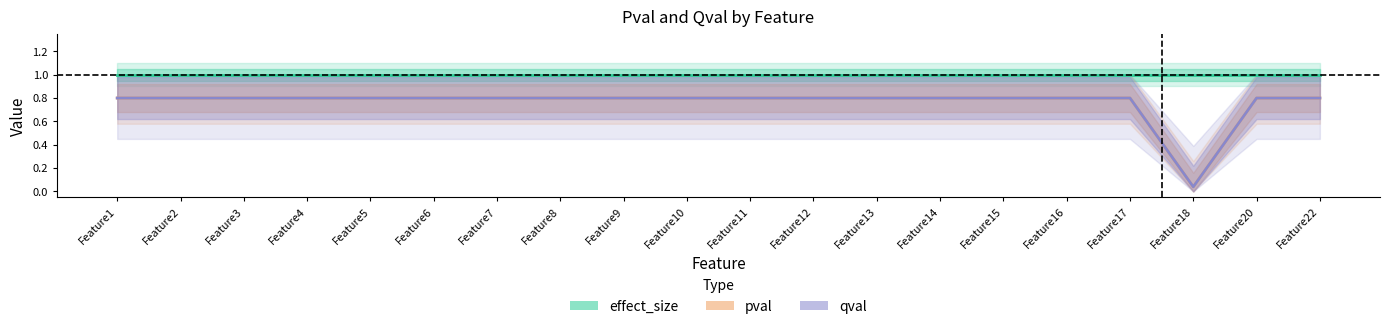

True or false: effect_size has more than 0 points higher than both neighbors.

False